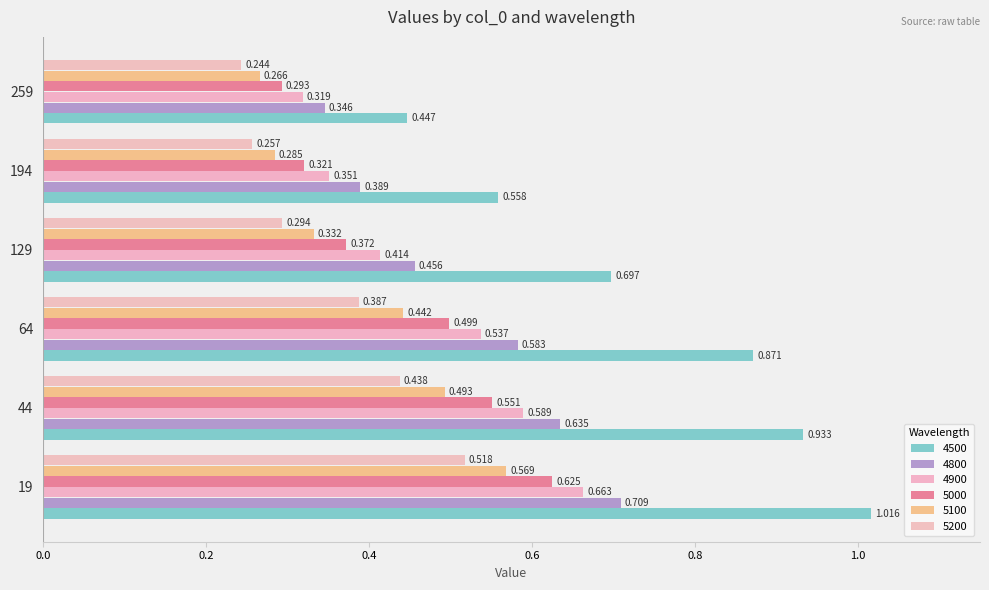

How many categories are shown in the chart?

6